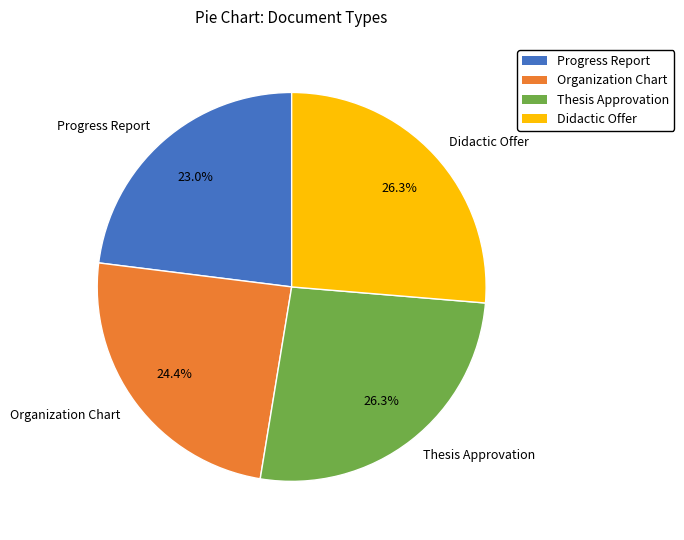

How much of the chart is everything except Thesis Approvation?

73.7%